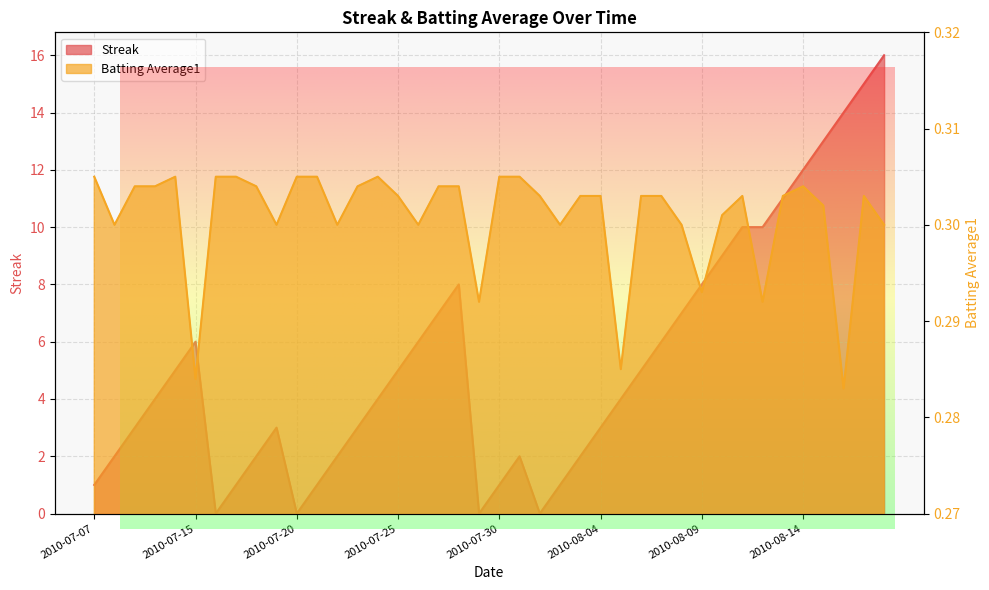

How many data points does each series have?

40